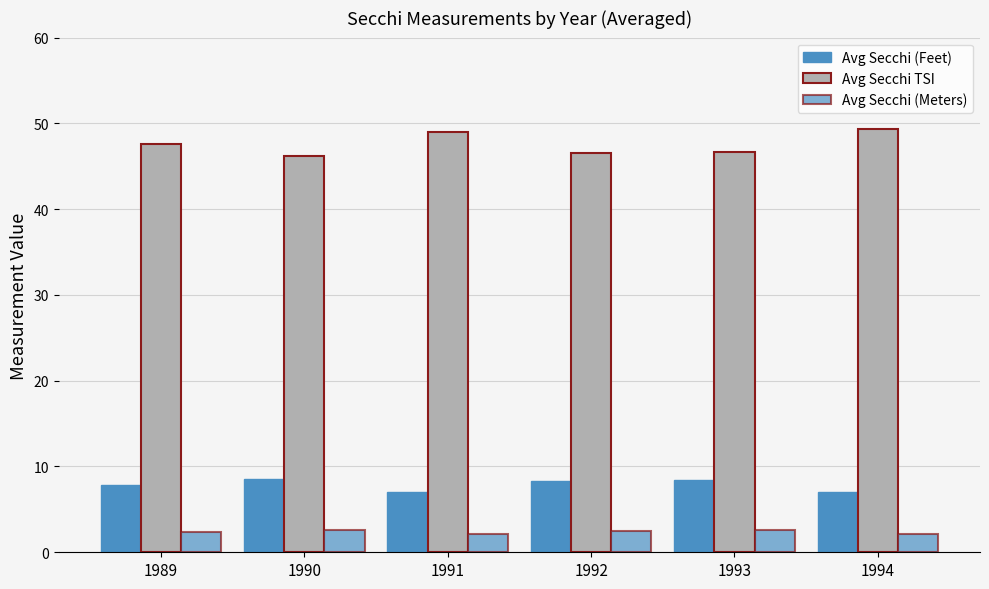

Which category has the lowest value in the Avg Secchi (Meters) series?

1991